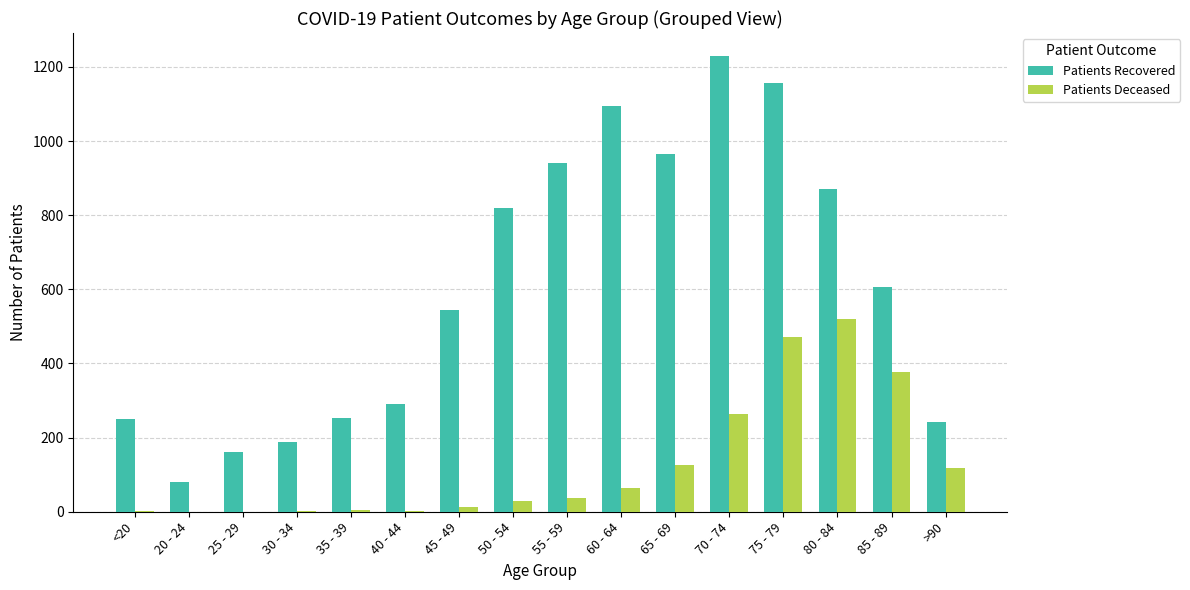

True or false: Patients Deceased has a value of 250 at 85 - 89.

False